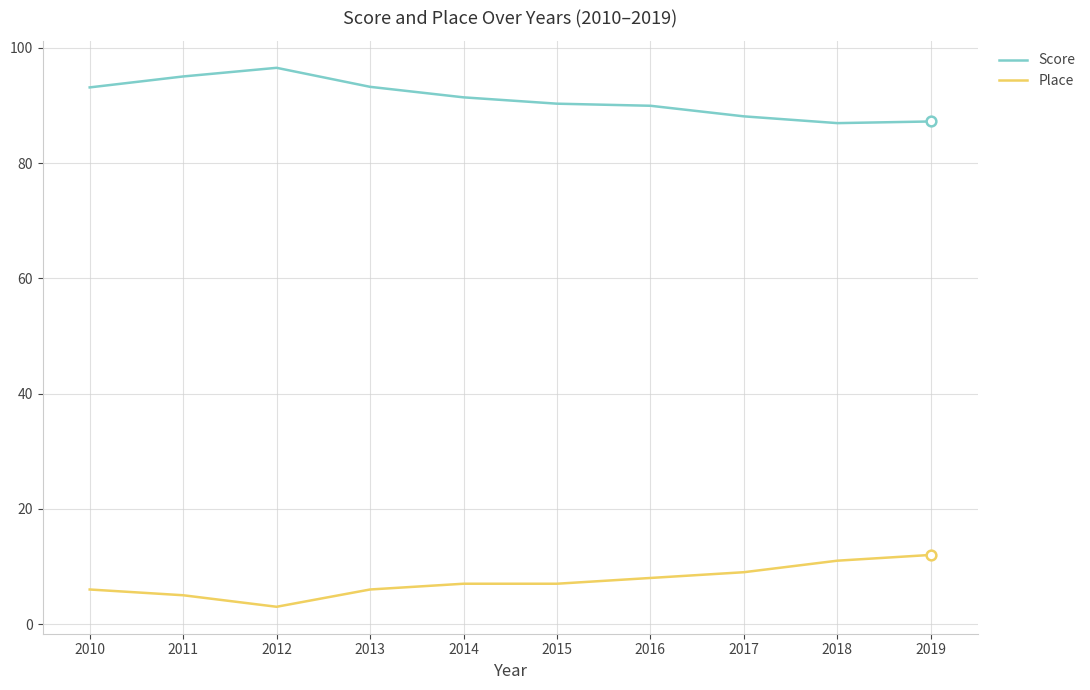

What is the average value of the Place series?

7.4